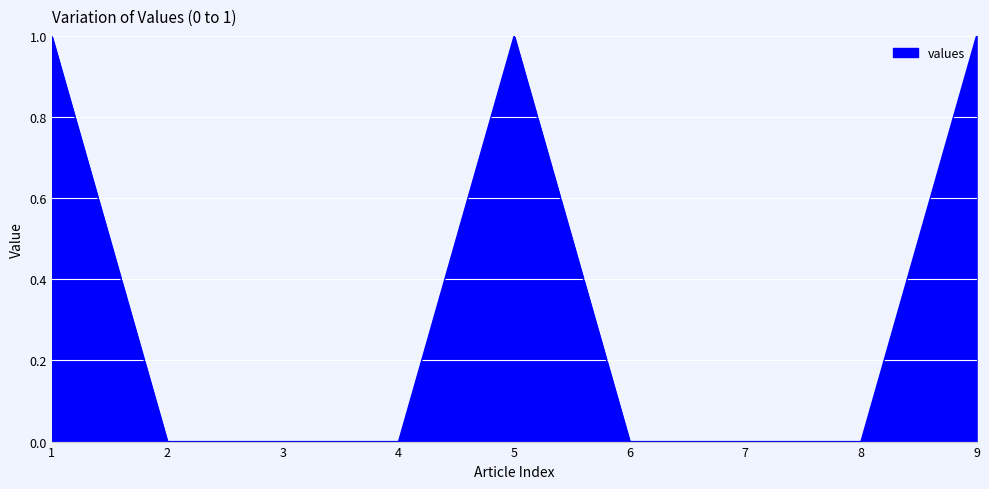

What is the difference between the maximum and minimum values?

1